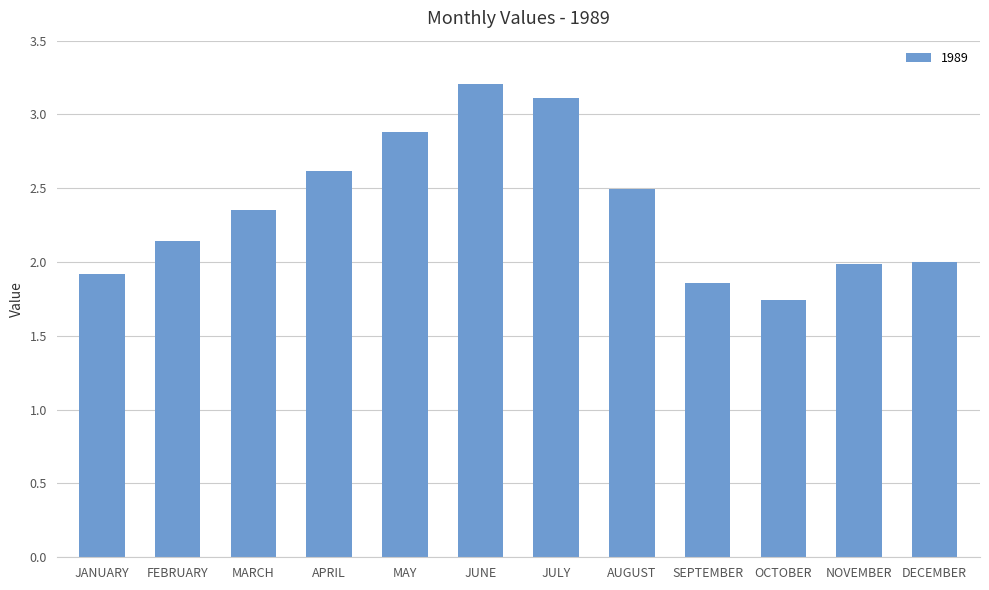

What position from the left is NOVEMBER?

11